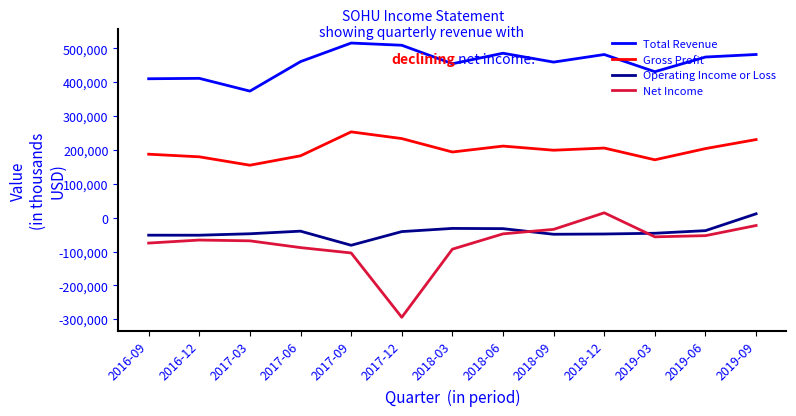

True or false: Net Income and Total Revenue cross at least once.

False